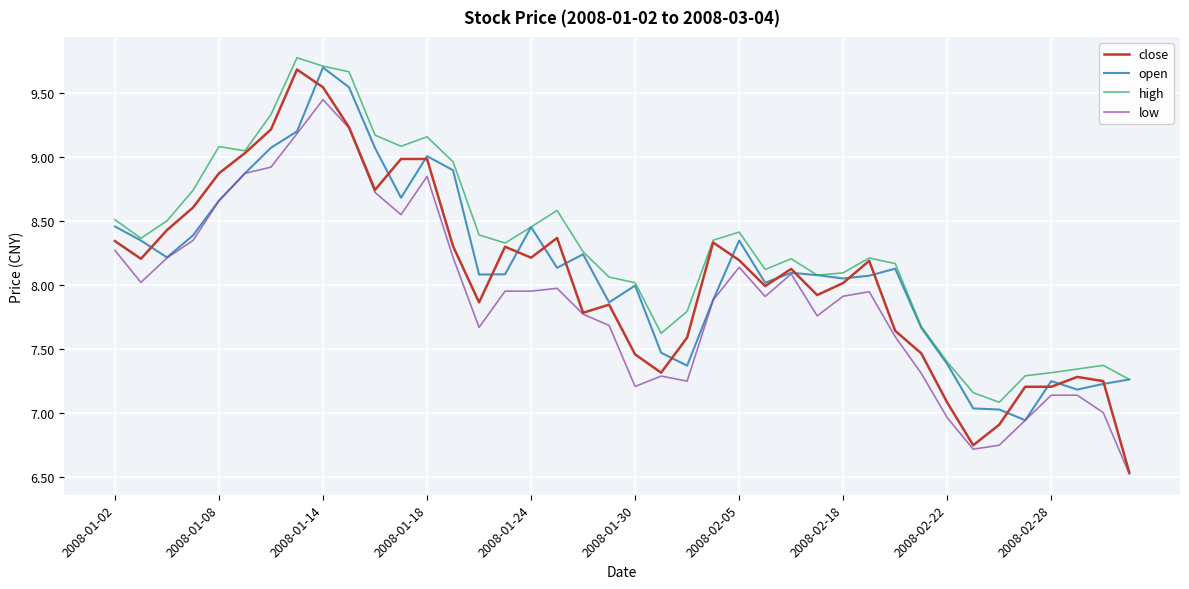

True or false: high and low intersect in this chart.

False